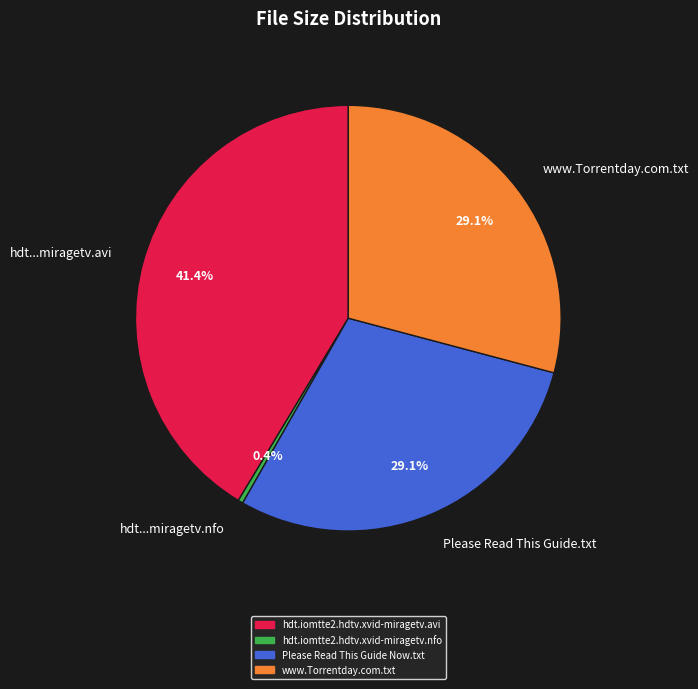

Between hdt...miragetv.avi and Please Read This Guide.txt, which is larger?

hdt...miragetv.avi